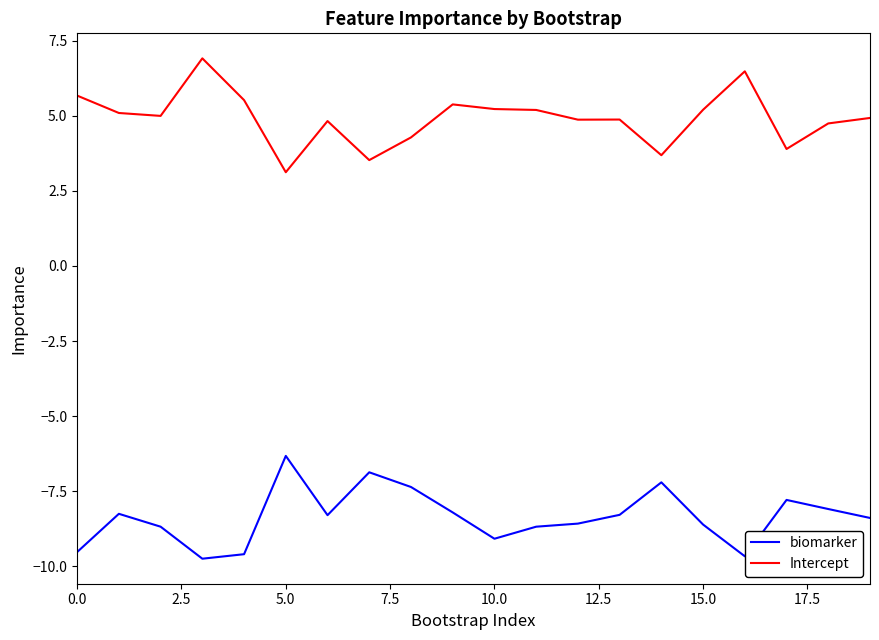

Rank the series by their maximum value, from highest to lowest.

Intercept, biomarker